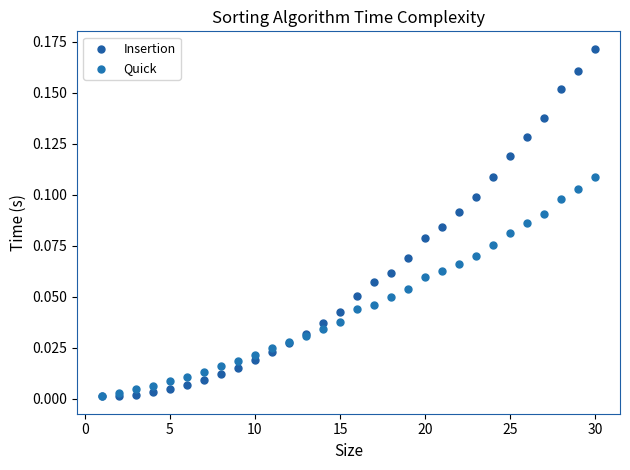

Which series has the widest spread of Y values?

Insertion